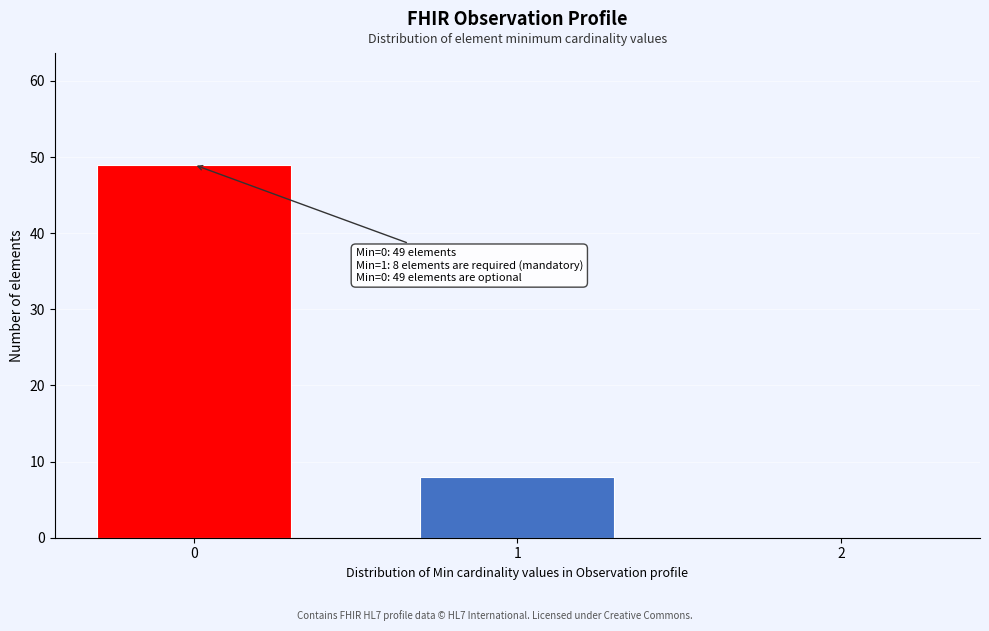

Reading left to right, extract all data points from this chart.

0=49	1=8	2=0